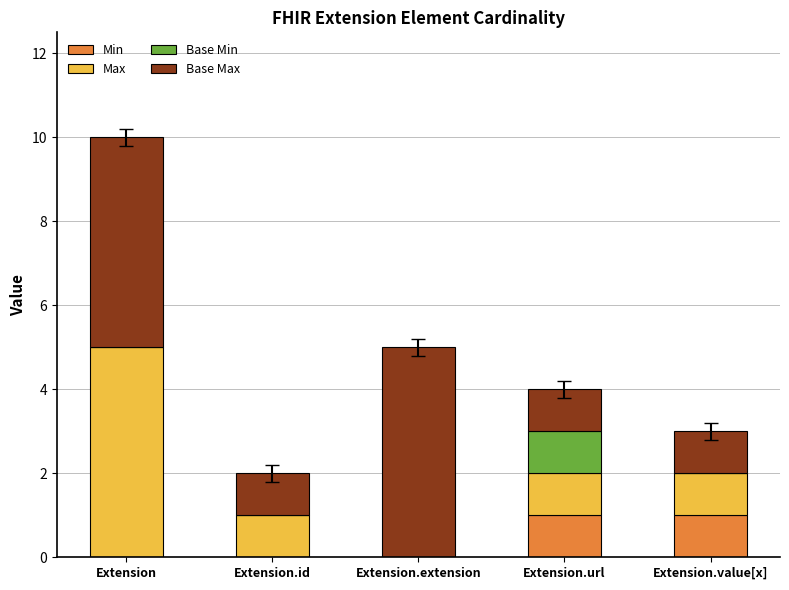

What is the total value across all series at Extension.value[x]?

3